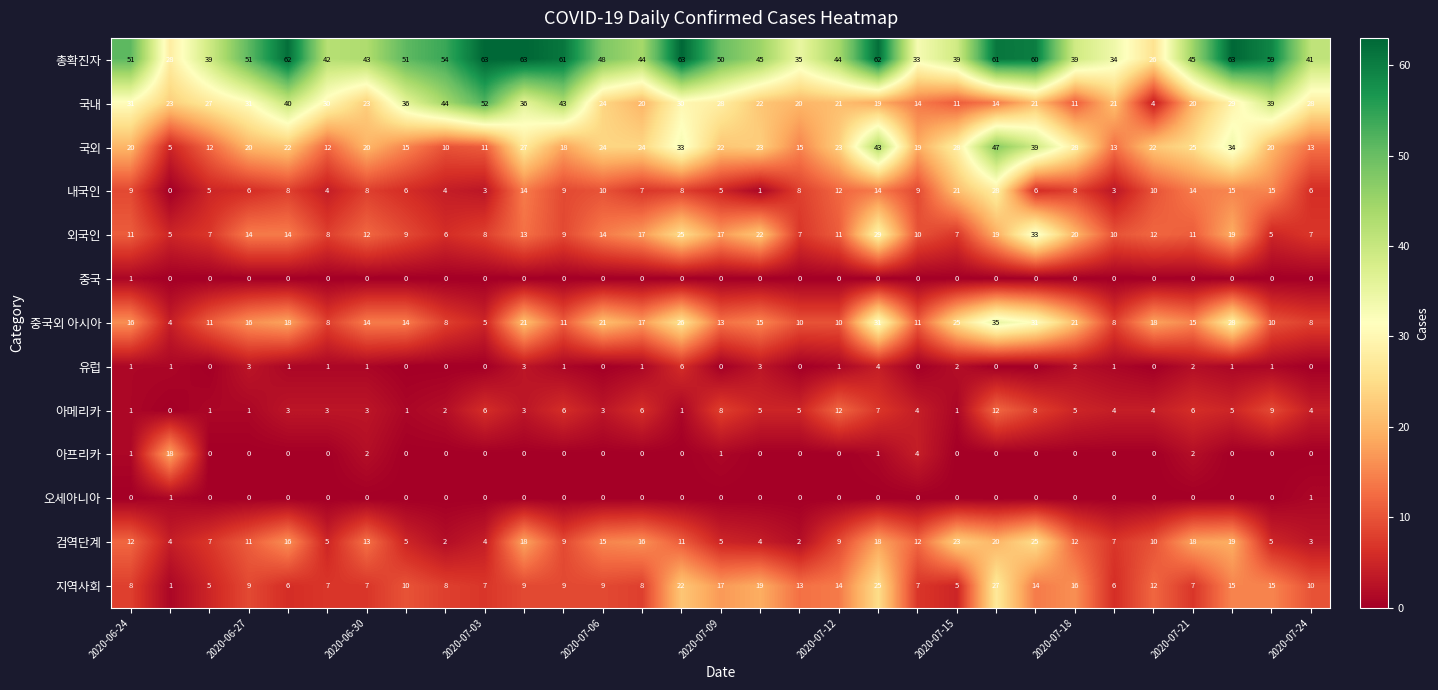

Which series has the largest total across all categories?

총확진자